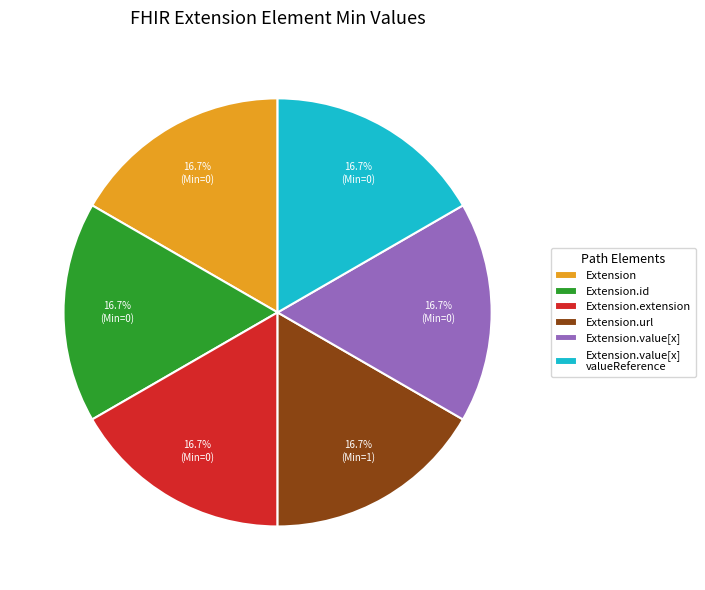

Approximately how many times larger is the value at Extension.value[x] valueReference compared to Extension.id?

1.0